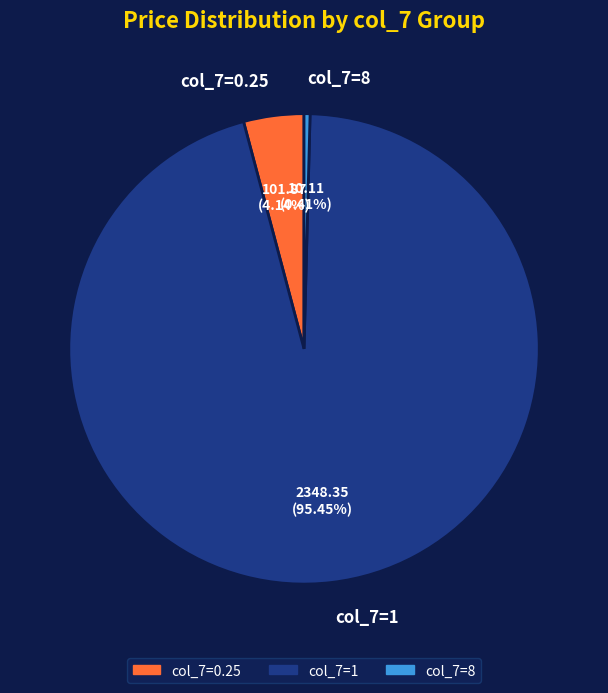

To the nearest percent, what is the difference between the largest and smallest slice percentages?

95%